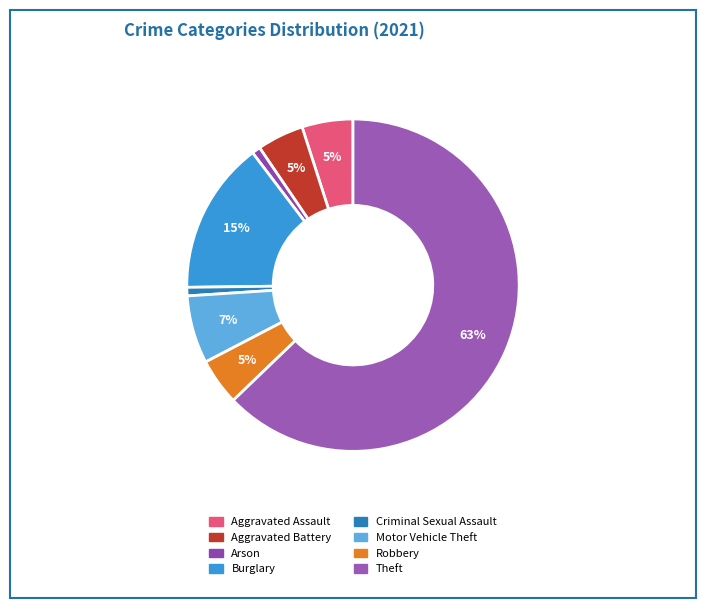

What is the smallest slice in the pie chart?

Arson